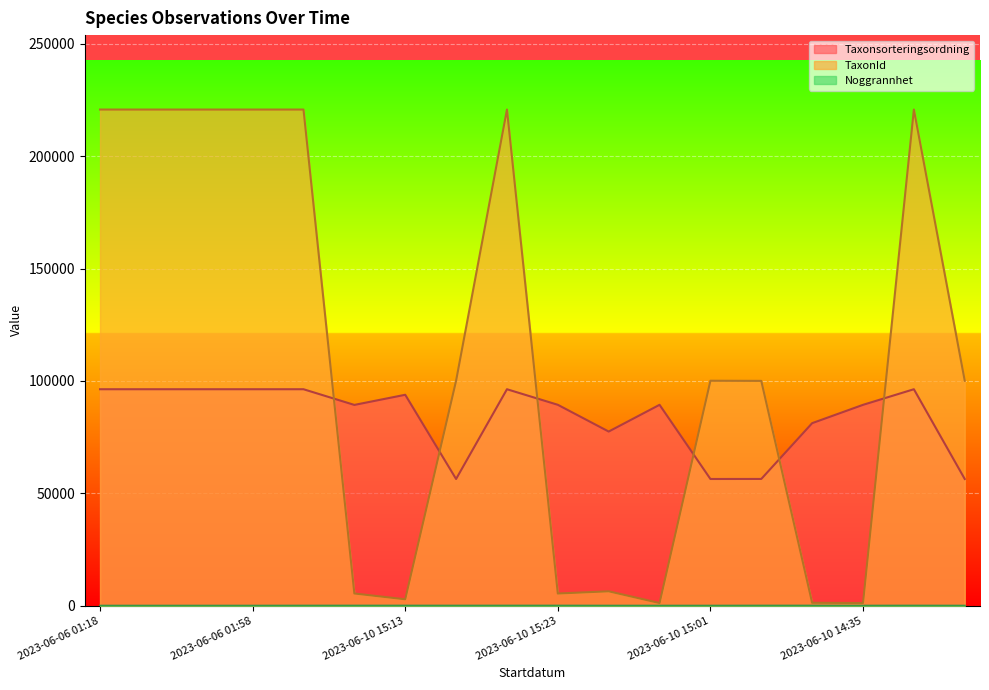

How many Noggrannhet values are between 2 and 25?

18